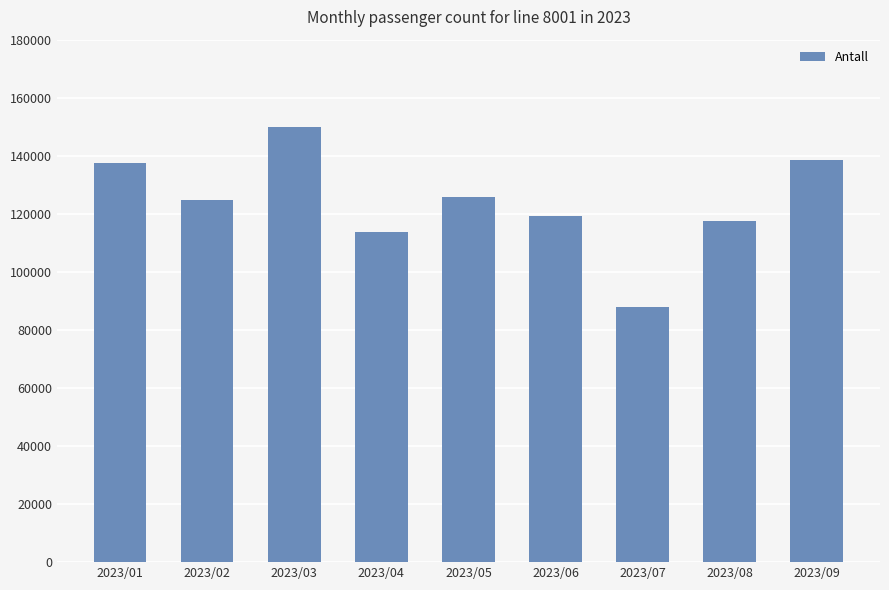

What value does the data have at 2023/09, to the nearest 50?

138600